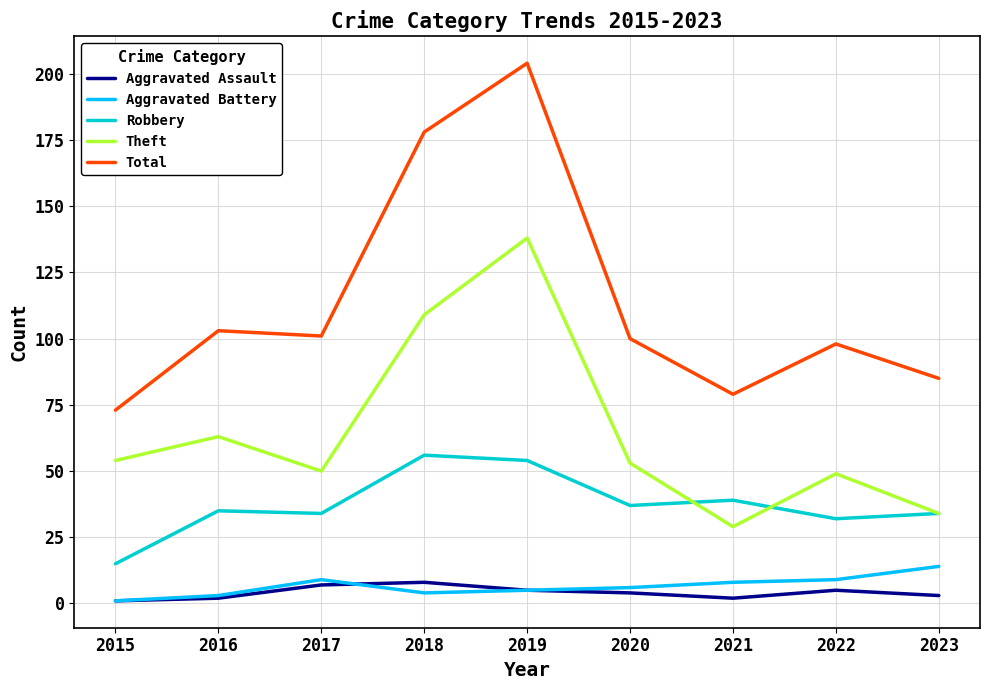

Which series has the largest total across all categories?

Total